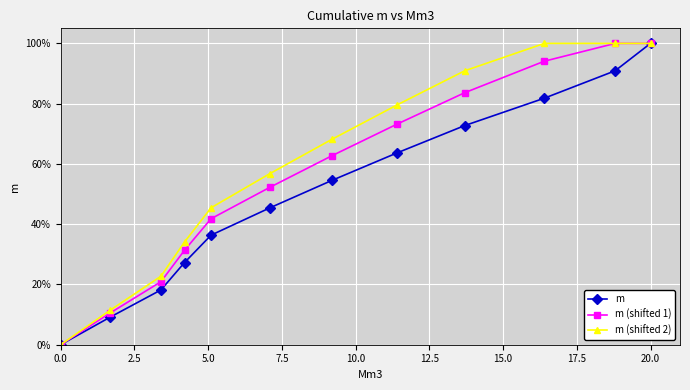

True or false: m (shifted 2) has more than 2 points higher than both neighbors.

False